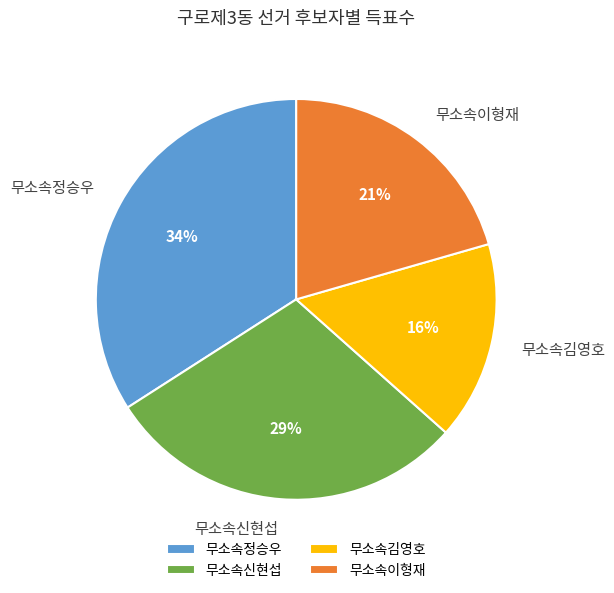

How many slices are in this pie chart?

4